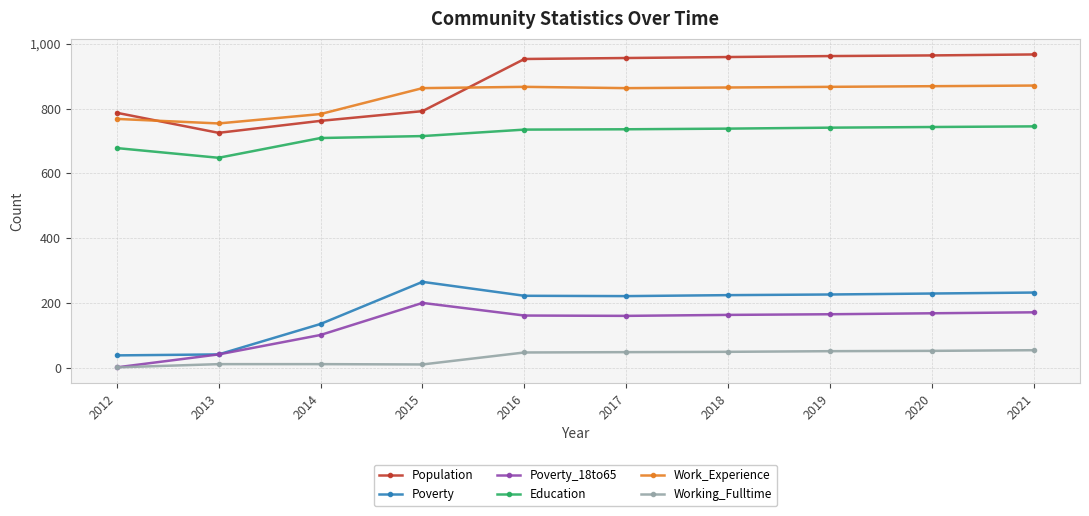

The Work_Experience series shows 442 at 2013. True or false?

False